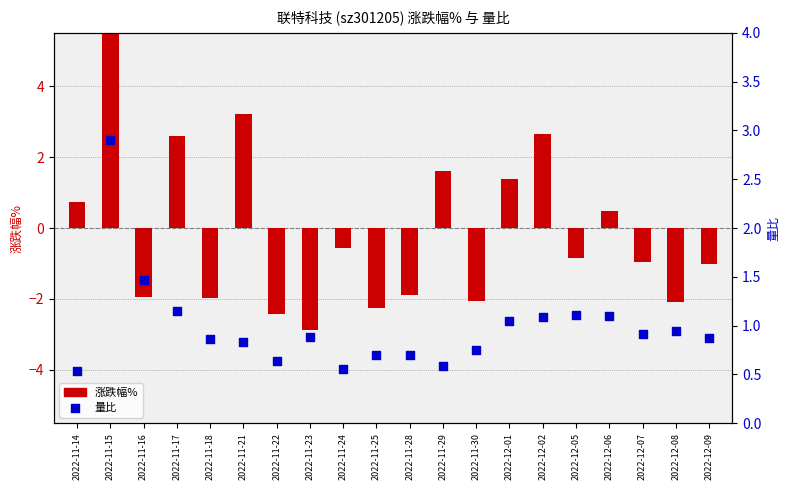

Which series reaches the minimum Y coordinate?

涨跌幅%